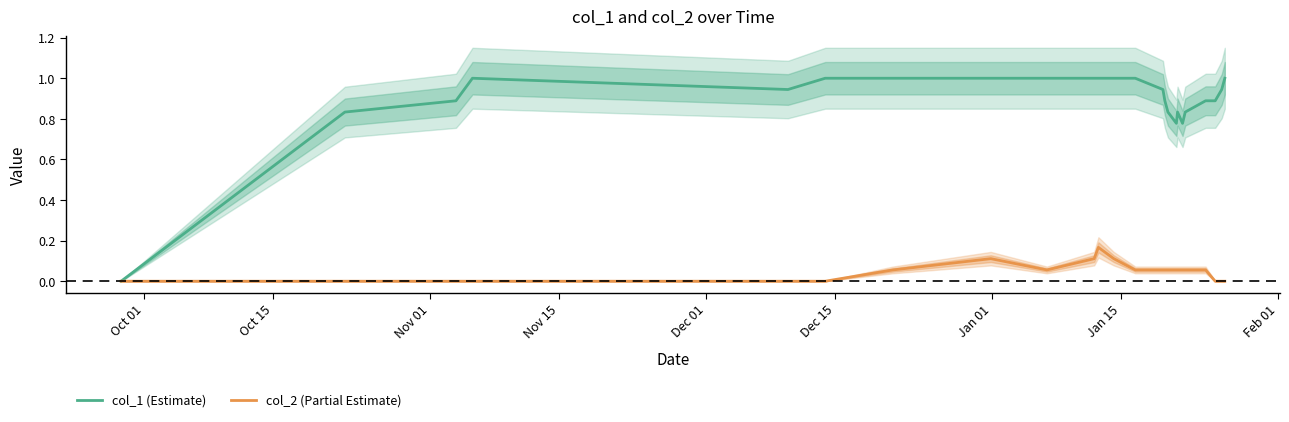

Reading right to left, list all the values displayed in this chart.

col_1 (Estimate): 1.0	0.9	0.9	0.9	0.8	0.8	0.8	0.8	0.8	0.9	0.9	1.0	1.0	1.0	1.0	1.0	1.0	1.0	1.0	0.9	1.0	0.9	0.8	0.0
col_2 (Partial Estimate): 0.0	0.0	0.0	0.1	0.1	0.1	0.1	0.1	0.1	0.1	0.1	0.1	0.1	0.2	0.1	0.1	0.1	0.1	0.0	0.0	0.0	0.0	0.0	0.0